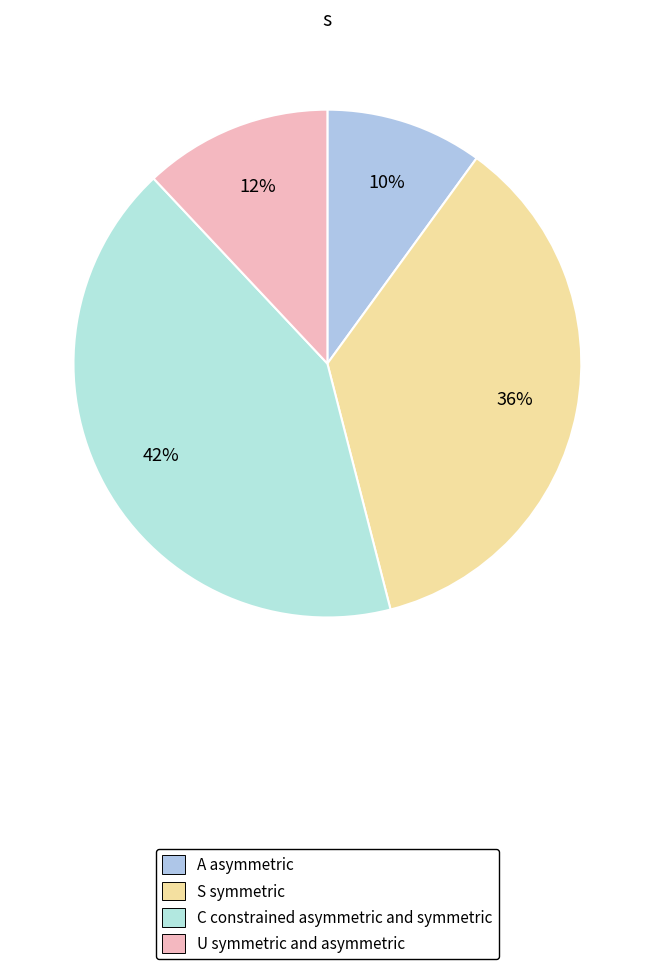

How many segments does this pie chart have?

4